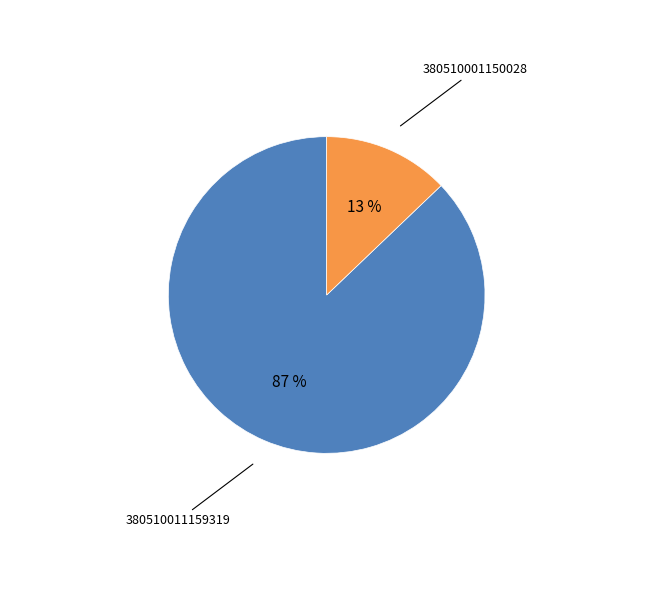

To the nearest percent, what is the difference between the largest and smallest slice percentages?

74%